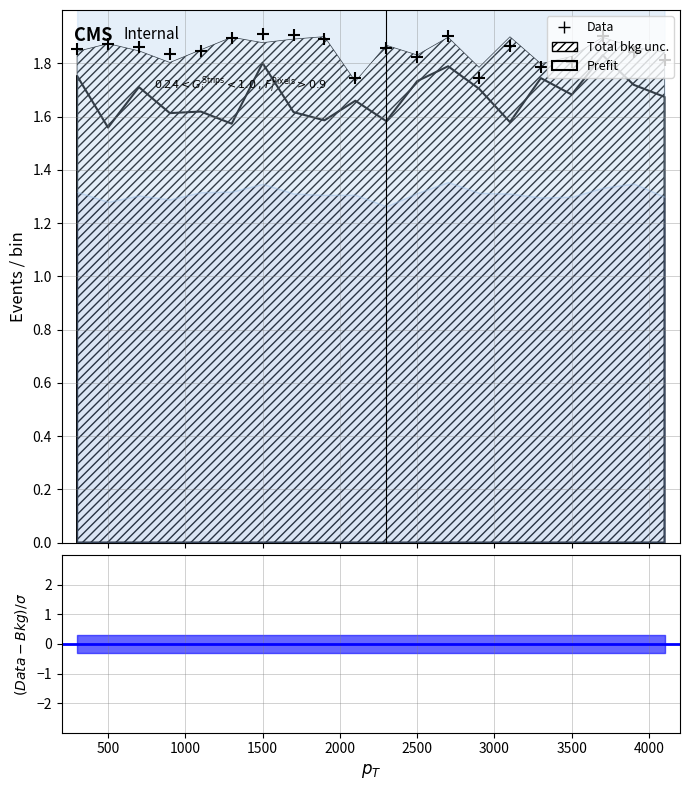

Count the number of categories in the chart.

20